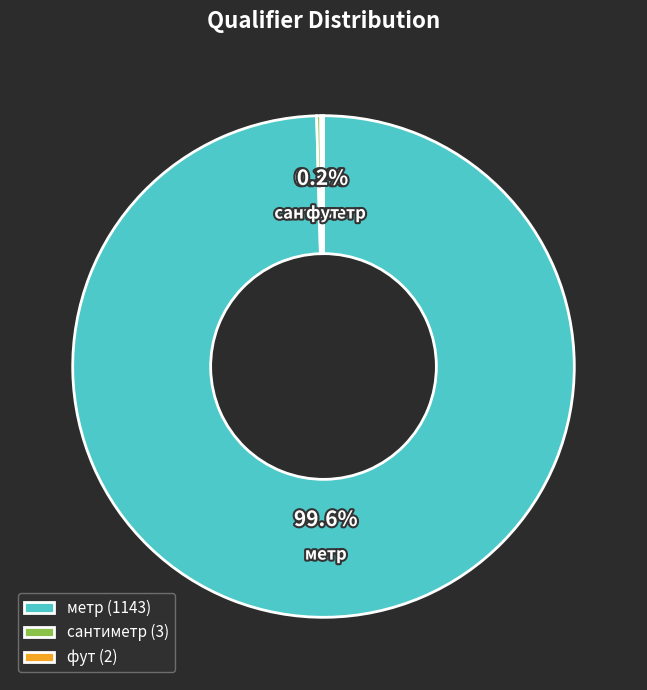

Does метр represent more than half of the total?

Yes